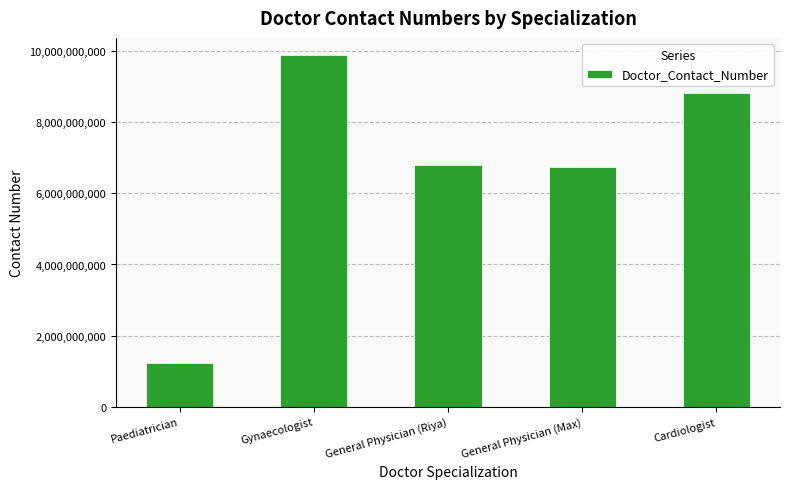

What position from the right is Cardiologist?

1